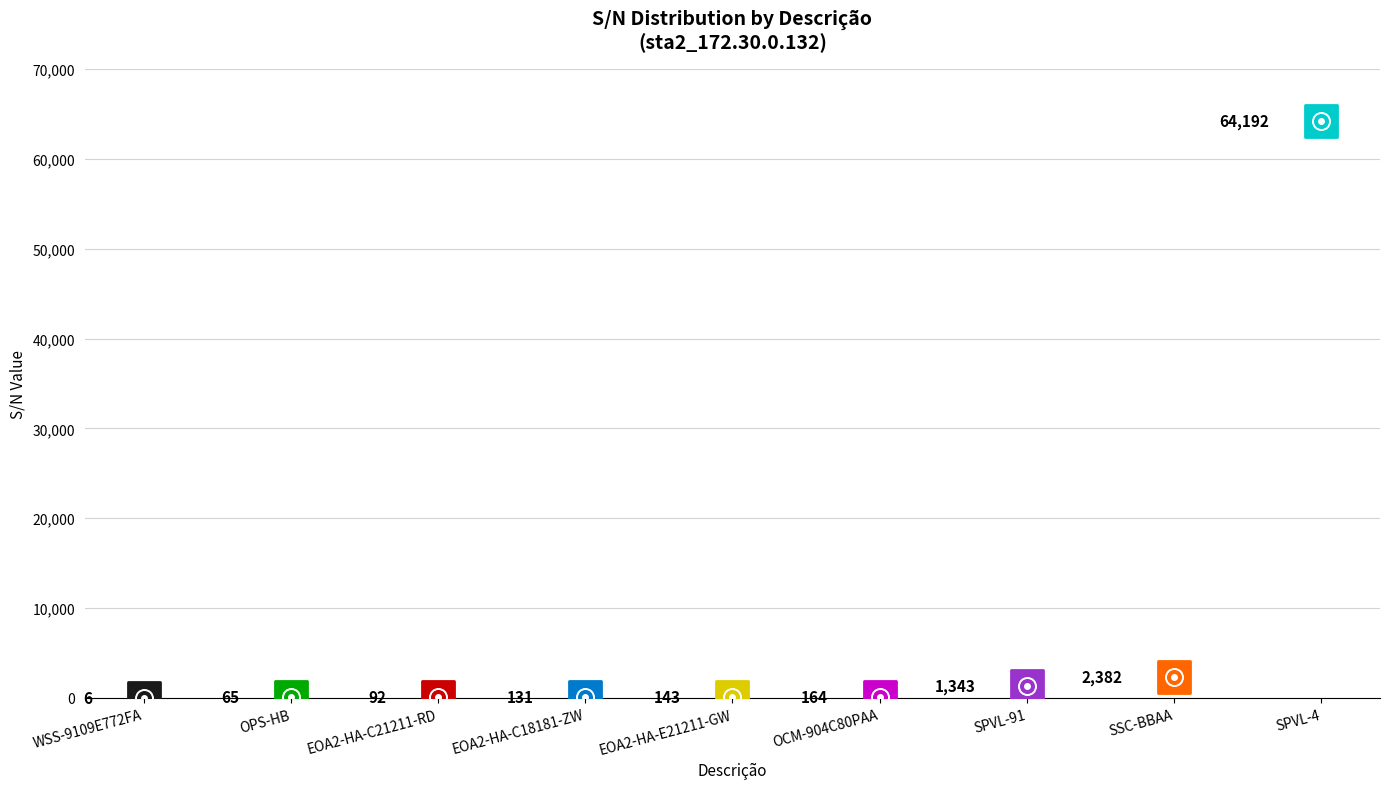

Which has a higher value, EOA2-HA-E21211-GW or EOA2-HA-C18181-ZW?

EOA2-HA-E21211-GW